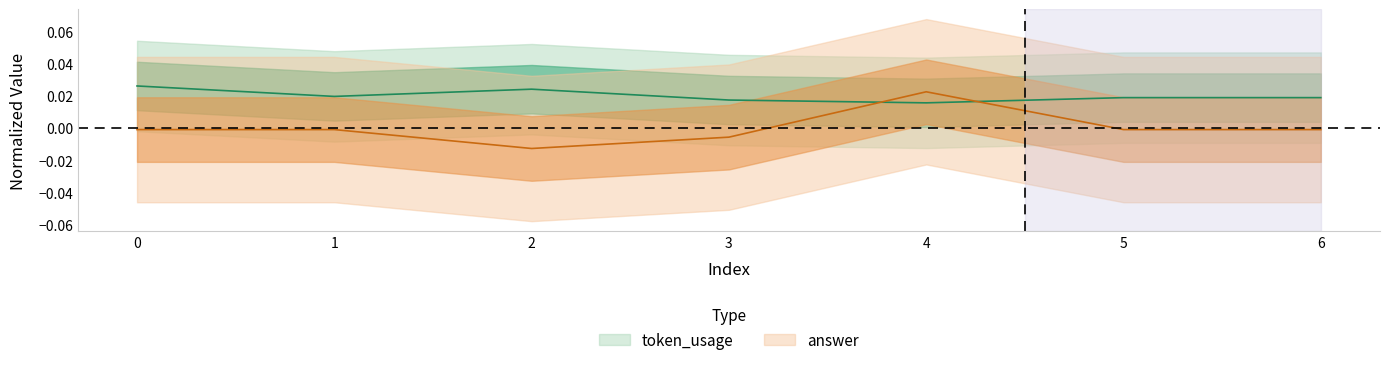

Which series ends up on top after the final intersection of answer and token_usage?

token_usage